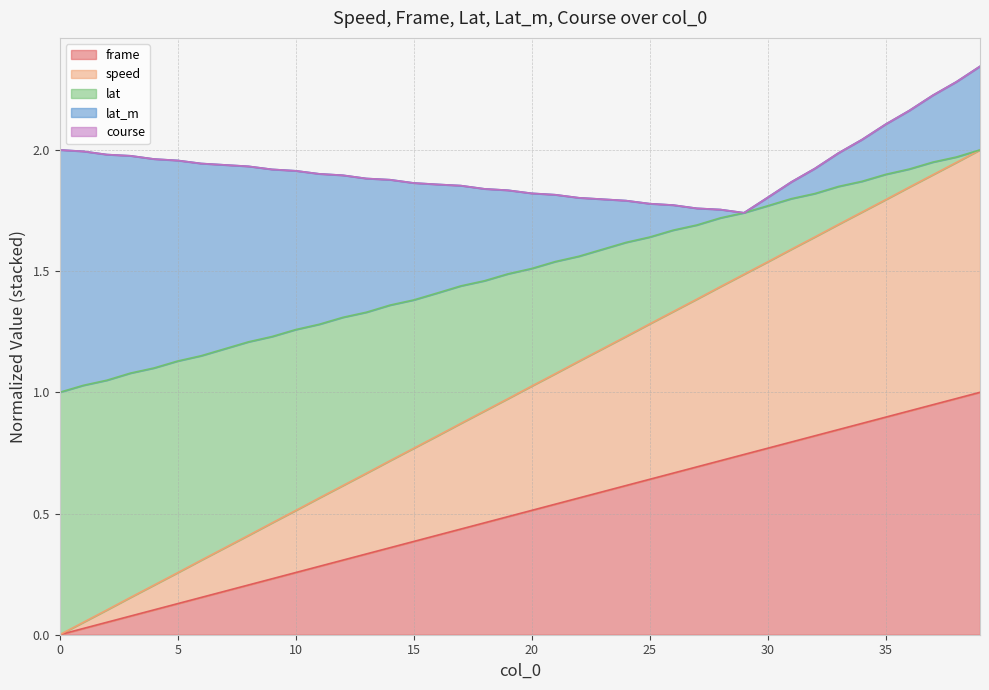

Read the lat value at 14.

1.4